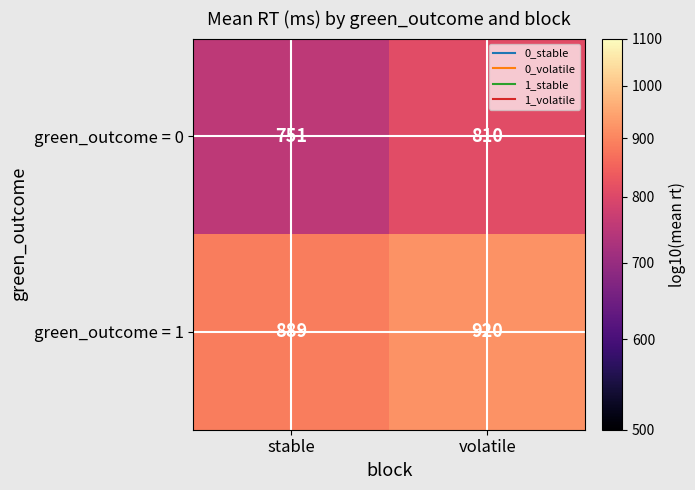

At stable, list the series in order from smallest to largest.

green_outcome = 0, green_outcome = 1